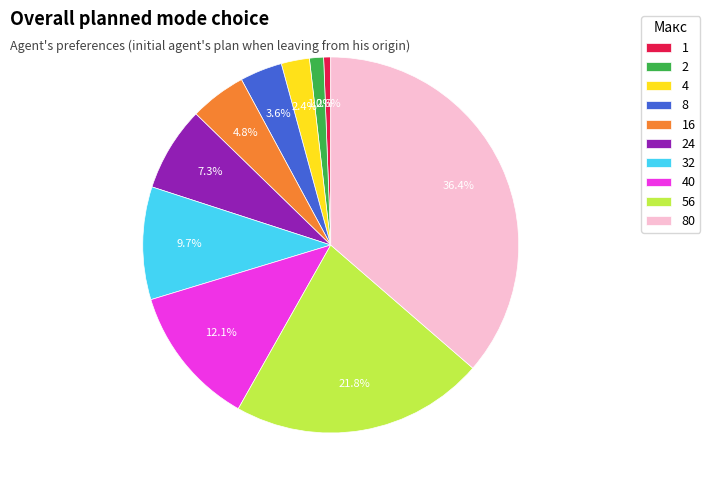

What percentage is NOT represented by 2?

98.8%